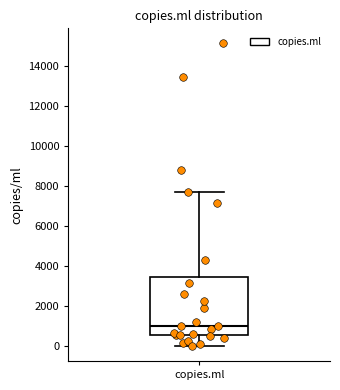

Transcribe this box plot: give where the median line is, the range the box spans, and where the two whiskers end, as read against the y-axis. The values are not printed on the chart, so give them approximately, as read against the axis.

median 1000, box 600 to 3400, whiskers 0 to 7600